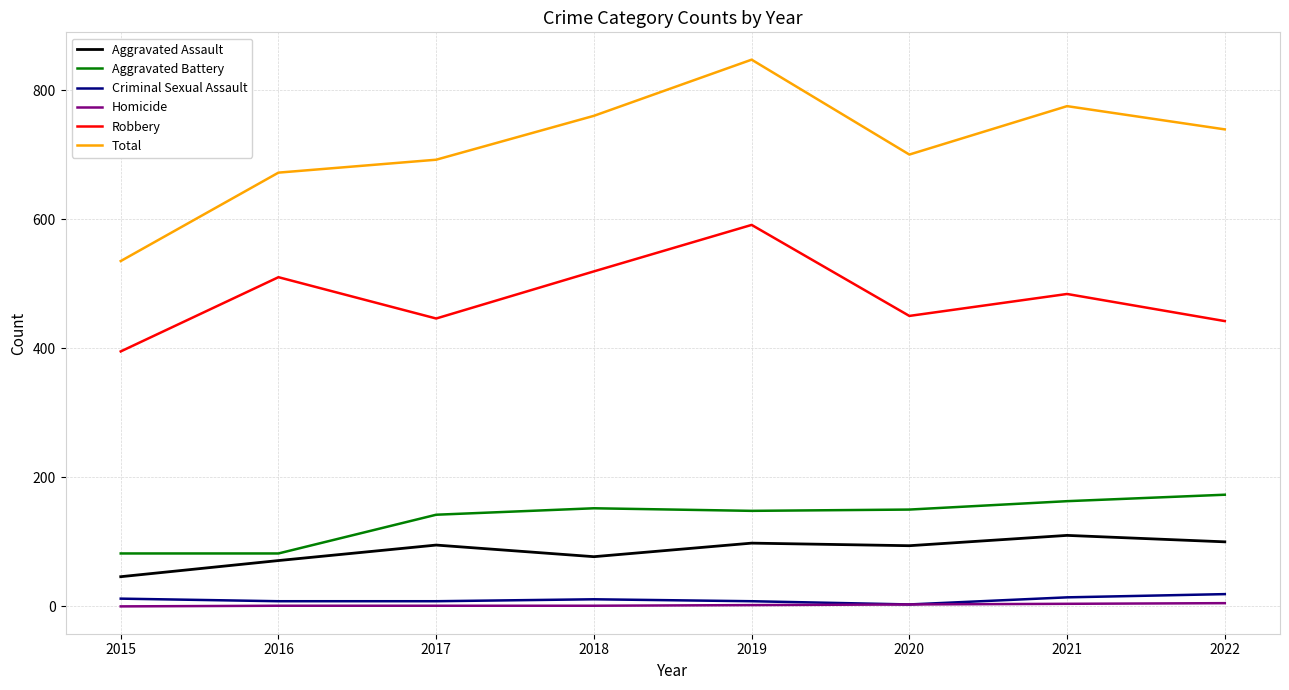

What is the difference between the maximum and minimum values in the Homicide series?

5